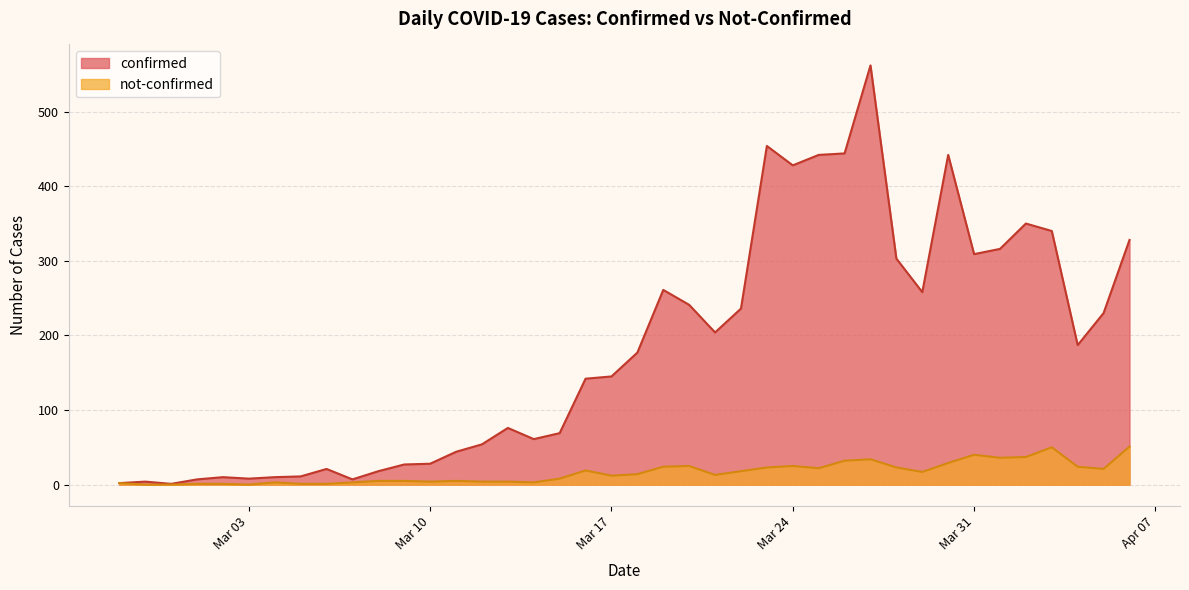

Count the number of data series in this chart.

2